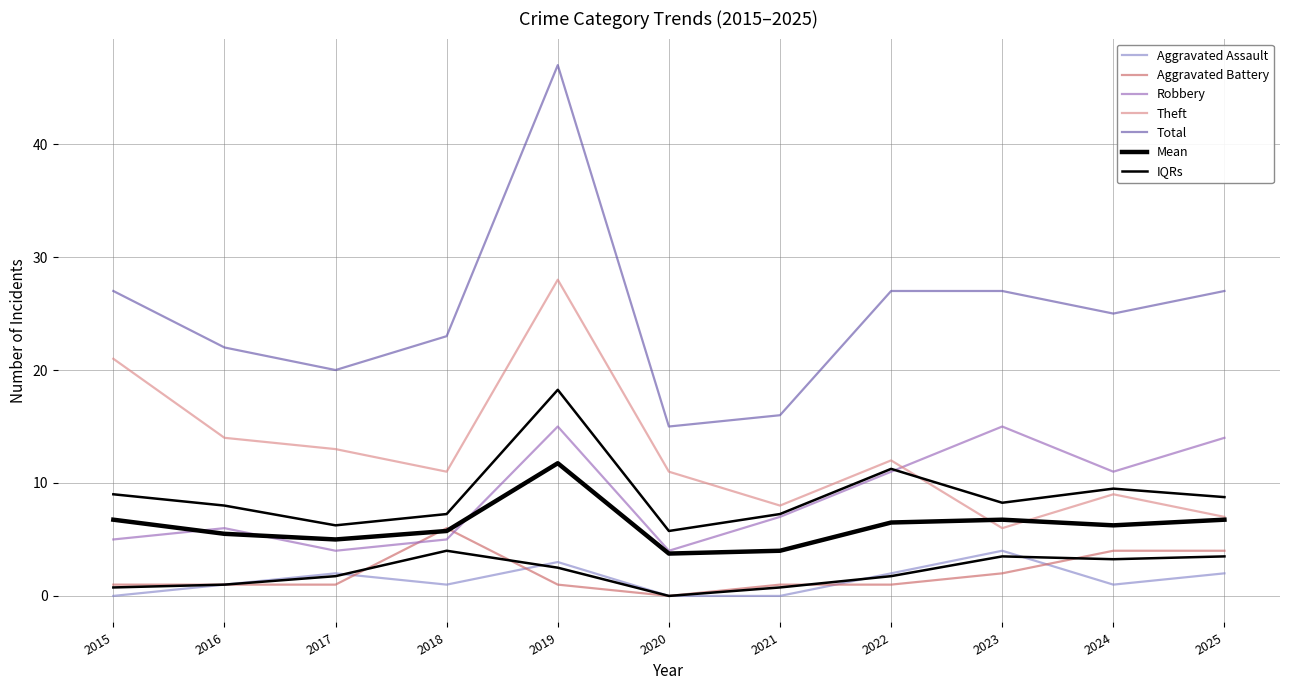

What is the average value of the Theft series?

13